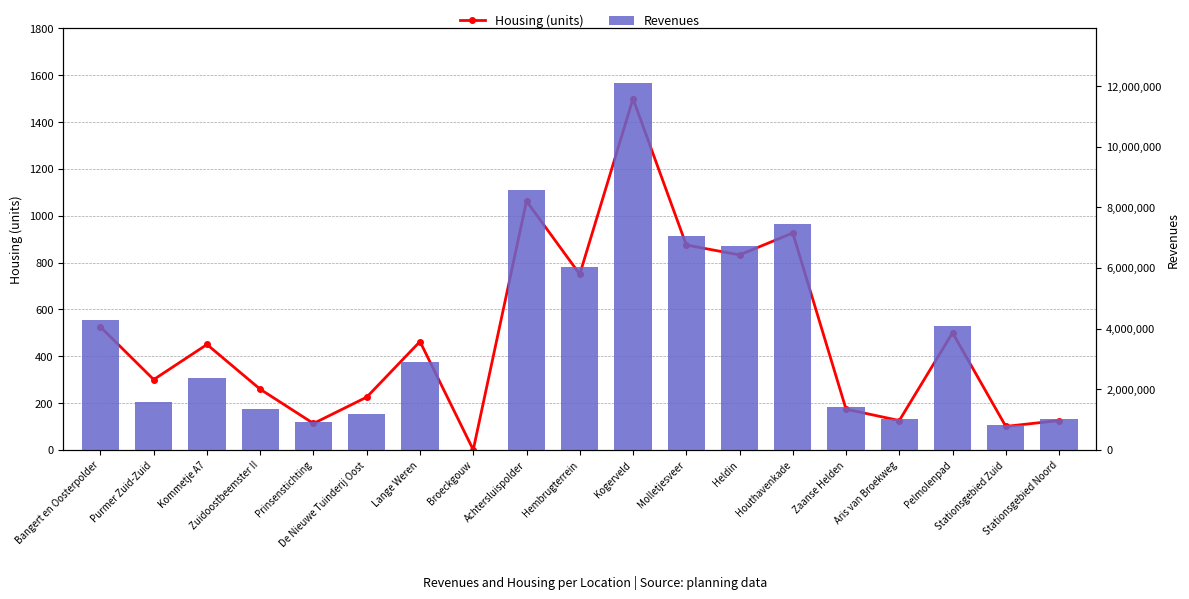

At how many categories does at least one series exceed 9289047?

1